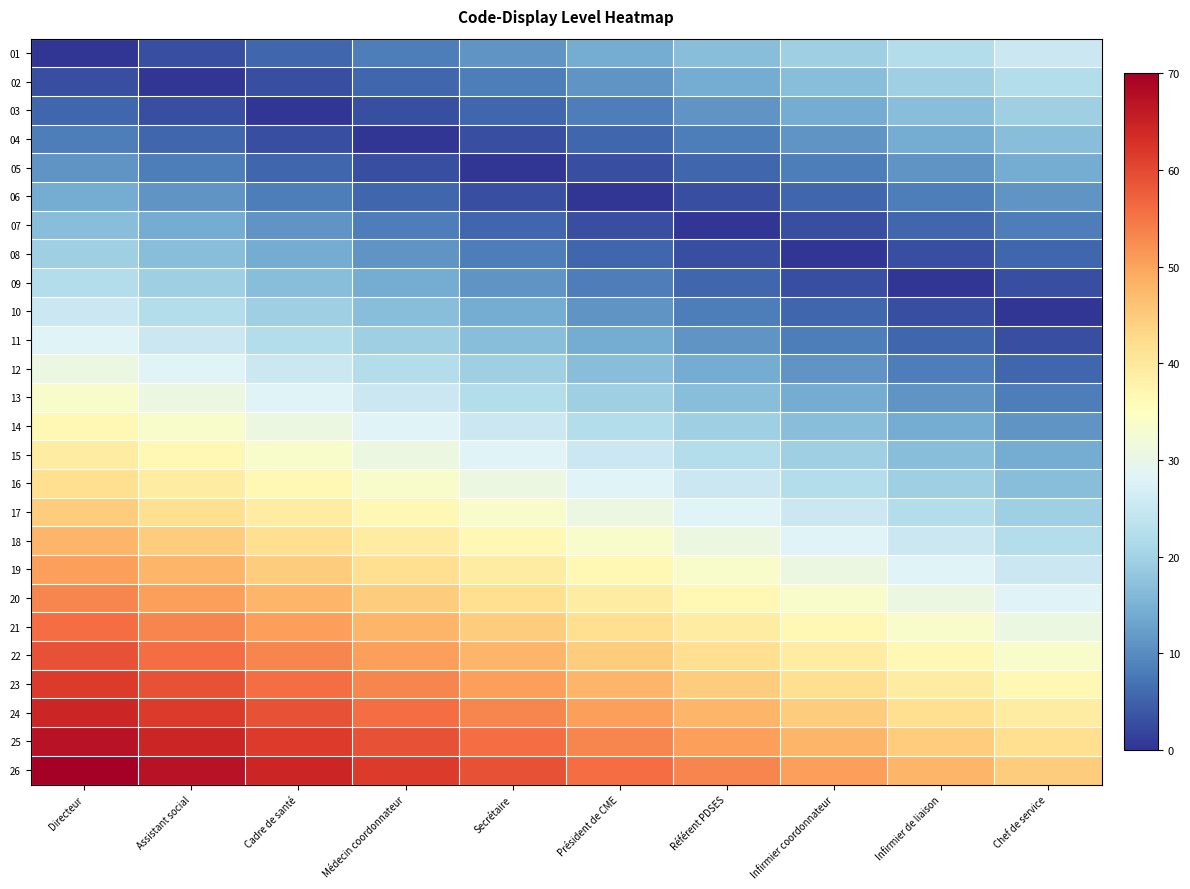

Reading left to right, extract all data points from this chart.

01: Directeur=0.0	Assistant social=2.8	Cadre de santé=5.6	Médecin coordonnateur=8.4	Secrétaire=11.2	Président de CME=14.0	Référent PDSES=16.8	Infirmier coordonnateur=19.6	Infirmier de liaison=22.4	Chef de service=25.2
02: Directeur=2.8	Assistant social=0.0	Cadre de santé=2.8	Médecin coordonnateur=5.6	Secrétaire=8.4	Président de CME=11.2	Référent PDSES=14.0	Infirmier coordonnateur=16.8	Infirmier de liaison=19.6	Chef de service=22.4
03: Directeur=5.6	Assistant social=2.8	Cadre de santé=0.0	Médecin coordonnateur=2.8	Secrétaire=5.6	Président de CME=8.4	Référent PDSES=11.2	Infirmier coordonnateur=14.0	Infirmier de liaison=16.8	Chef de service=19.6
04: Directeur=8.4	Assistant social=5.6	Cadre de santé=2.8	Médecin coordonnateur=0.0	Secrétaire=2.8	Président de CME=5.6	Référent PDSES=8.4	Infirmier coordonnateur=11.2	Infirmier de liaison=14.0	Chef de service=16.8
05: Directeur=11.2	Assistant social=8.4	Cadre de santé=5.6	Médecin coordonnateur=2.8	Secrétaire=0.0	Président de CME=2.8	Référent PDSES=5.6	Infirmier coordonnateur=8.4	Infirmier de liaison=11.2	Chef de service=14.0
06: Directeur=14.0	Assistant social=11.2	Cadre de santé=8.4	Médecin coordonnateur=5.6	Secrétaire=2.8	Président de CME=0.0	Référent PDSES=2.8	Infirmier coordonnateur=5.6	Infirmier de liaison=8.4	Chef de service=11.2
07: Directeur=16.8	Assistant social=14.0	Cadre de santé=11.2	Médecin coordonnateur=8.4	Secrétaire=5.6	Président de CME=2.8	Référent PDSES=0.0	Infirmier coordonnateur=2.8	Infirmier de liaison=5.6	Chef de service=8.4
08: Directeur=19.6	Assistant social=16.8	Cadre de santé=14.0	Médecin coordonnateur=11.2	Secrétaire=8.4	Président de CME=5.6	Référent PDSES=2.8	Infirmier coordonnateur=0.0	Infirmier de liaison=2.8	Chef de service=5.6
09: Directeur=22.4	Assistant social=19.6	Cadre de santé=16.8	Médecin coordonnateur=14.0	Secrétaire=11.2	Président de CME=8.4	Référent PDSES=5.6	Infirmier coordonnateur=2.8	Infirmier de liaison=0.0	Chef de service=2.8
10: Directeur=25.2	Assistant social=22.4	Cadre de santé=19.6	Médecin coordonnateur=16.8	Secrétaire=14.0	Président de CME=11.2	Référent PDSES=8.4	Infirmier coordonnateur=5.6	Infirmier de liaison=2.8	Chef de service=0.0
11: Directeur=28.0	Assistant social=25.2	Cadre de santé=22.4	Médecin coordonnateur=19.6	Secrétaire=16.8	Président de CME=14.0	Référent PDSES=11.2	Infirmier coordonnateur=8.4	Infirmier de liaison=5.6	Chef de service=2.8
12: Directeur=30.8	Assistant social=28.0	Cadre de santé=25.2	Médecin coordonnateur=22.4	Secrétaire=19.6	Président de CME=16.8	Référent PDSES=14.0	Infirmier coordonnateur=11.2	Infirmier de liaison=8.4	Chef de service=5.6
13: Directeur=33.6	Assistant social=30.8	Cadre de santé=28.0	Médecin coordonnateur=25.2	Secrétaire=22.4	Président de CME=19.6	Référent PDSES=16.8	Infirmier coordonnateur=14.0	Infirmier de liaison=11.2	Chef de service=8.4
14: Directeur=36.4	Assistant social=33.6	Cadre de santé=30.8	Médecin coordonnateur=28.0	Secrétaire=25.2	Président de CME=22.4	Référent PDSES=19.6	Infirmier coordonnateur=16.8	Infirmier de liaison=14.0	Chef de service=11.2
15: Directeur=39.2	Assistant social=36.4	Cadre de santé=33.6	Médecin coordonnateur=30.8	Secrétaire=28.0	Président de CME=25.2	Référent PDSES=22.4	Infirmier coordonnateur=19.6	Infirmier de liaison=16.8	Chef de service=14.0
16: Directeur=42.0	Assistant social=39.2	Cadre de santé=36.4	Médecin coordonnateur=33.6	Secrétaire=30.8	Président de CME=28.0	Référent PDSES=25.2	Infirmier coordonnateur=22.4	Infirmier de liaison=19.6	Chef de service=16.8
17: Directeur=44.8	Assistant social=42.0	Cadre de santé=39.2	Médecin coordonnateur=36.4	Secrétaire=33.6	Président de CME=30.8	Référent PDSES=28.0	Infirmier coordonnateur=25.2	Infirmier de liaison=22.4	Chef de service=19.6
18: Directeur=47.6	Assistant social=44.8	Cadre de santé=42.0	Médecin coordonnateur=39.2	Secrétaire=36.4	Président de CME=33.6	Référent PDSES=30.8	Infirmier coordonnateur=28.0	Infirmier de liaison=25.2	Chef de service=22.4
19: Directeur=50.4	Assistant social=47.6	Cadre de santé=44.8	Médecin coordonnateur=42.0	Secrétaire=39.2	Président de CME=36.4	Référent PDSES=33.6	Infirmier coordonnateur=30.8	Infirmier de liaison=28.0	Chef de service=25.2
20: Directeur=53.2	Assistant social=50.4	Cadre de santé=47.6	Médecin coordonnateur=44.8	Secrétaire=42.0	Président de CME=39.2	Référent PDSES=36.4	Infirmier coordonnateur=33.6	Infirmier de liaison=30.8	Chef de service=28.0
21: Directeur=56.0	Assistant social=53.2	Cadre de santé=50.4	Médecin coordonnateur=47.6	Secrétaire=44.8	Président de CME=42.0	Référent PDSES=39.2	Infirmier coordonnateur=36.4	Infirmier de liaison=33.6	Chef de service=30.8
22: Directeur=58.8	Assistant social=56.0	Cadre de santé=53.2	Médecin coordonnateur=50.4	Secrétaire=47.6	Président de CME=44.8	Référent PDSES=42.0	Infirmier coordonnateur=39.2	Infirmier de liaison=36.4	Chef de service=33.6
23: Directeur=61.6	Assistant social=58.8	Cadre de santé=56.0	Médecin coordonnateur=53.2	Secrétaire=50.4	Président de CME=47.6	Référent PDSES=44.8	Infirmier coordonnateur=42.0	Infirmier de liaison=39.2	Chef de service=36.4
24: Directeur=64.4	Assistant social=61.6	Cadre de santé=58.8	Médecin coordonnateur=56.0	Secrétaire=53.2	Président de CME=50.4	Référent PDSES=47.6	Infirmier coordonnateur=44.8	Infirmier de liaison=42.0	Chef de service=39.2
25: Directeur=67.2	Assistant social=64.4	Cadre de santé=61.6	Médecin coordonnateur=58.8	Secrétaire=56.0	Président de CME=53.2	Référent PDSES=50.4	Infirmier coordonnateur=47.6	Infirmier de liaison=44.8	Chef de service=42.0
26: Directeur=70.0	Assistant social=67.2	Cadre de santé=64.4	Médecin coordonnateur=61.6	Secrétaire=58.8	Président de CME=56.0	Référent PDSES=53.2	Infirmier coordonnateur=50.4	Infirmier de liaison=47.6	Chef de service=44.8